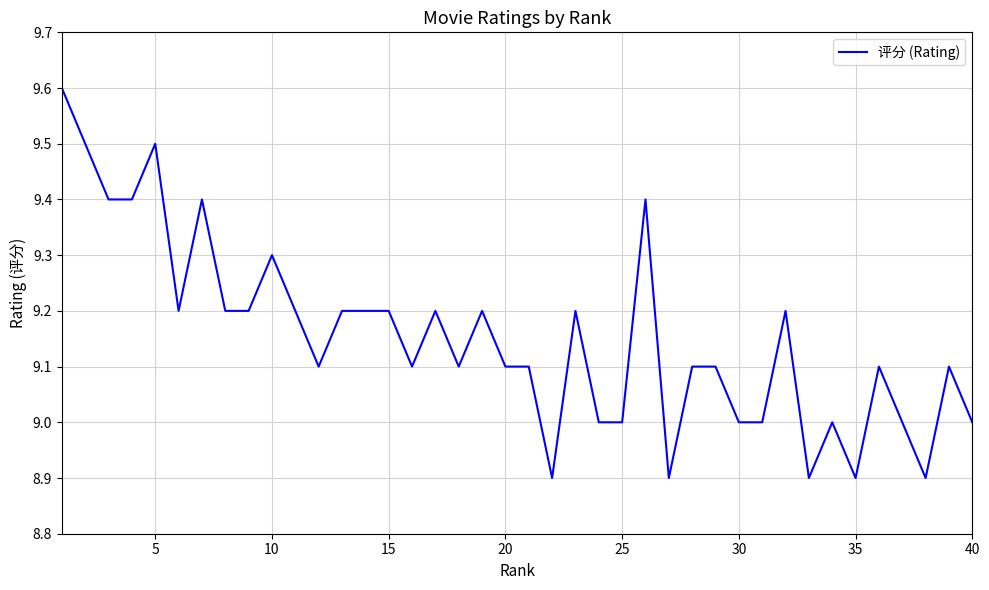

What is the greatest value displayed?

9.6